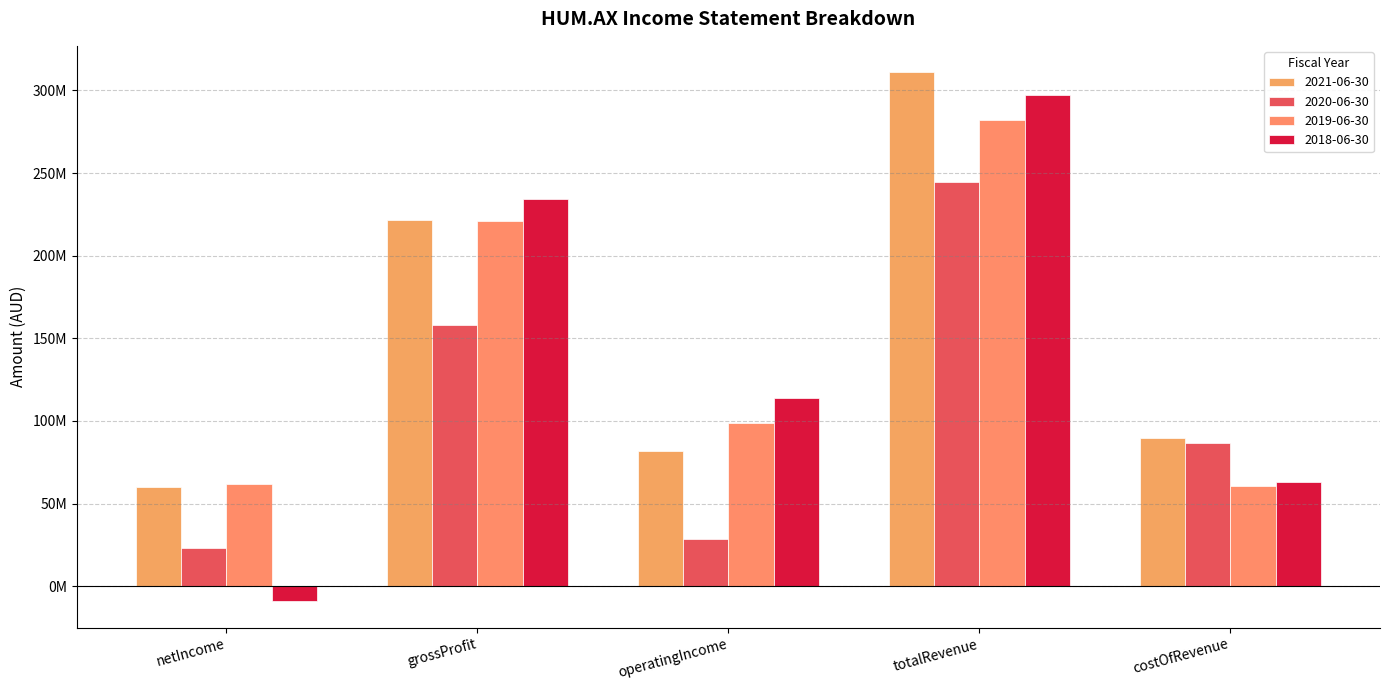

Between operatingIncome and costOfRevenue, which series saw the biggest shift?

2020-06-30